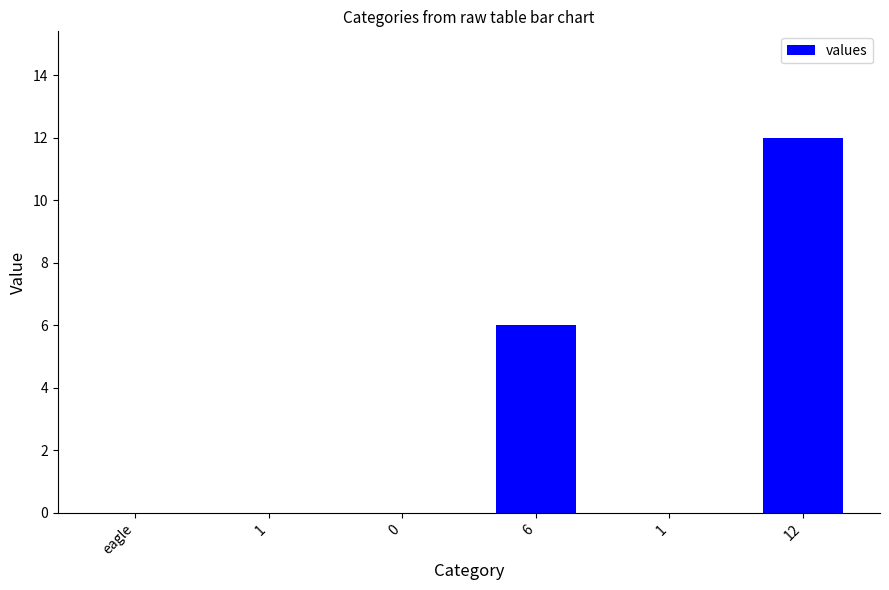

The chart shows a value of 4 at 0. True or false?

False